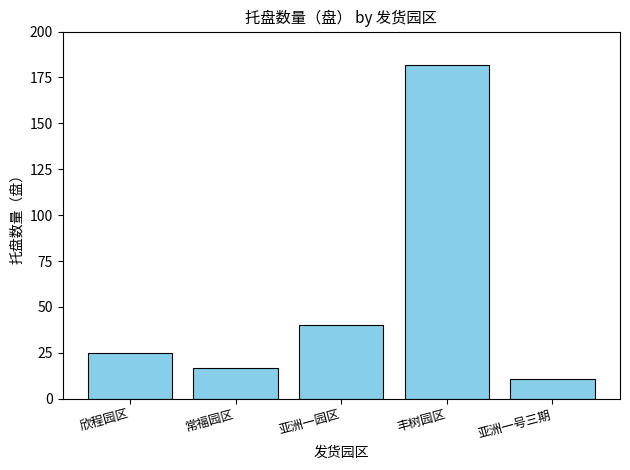

What is the change in value from 常福园区 to 丰树园区?

+165